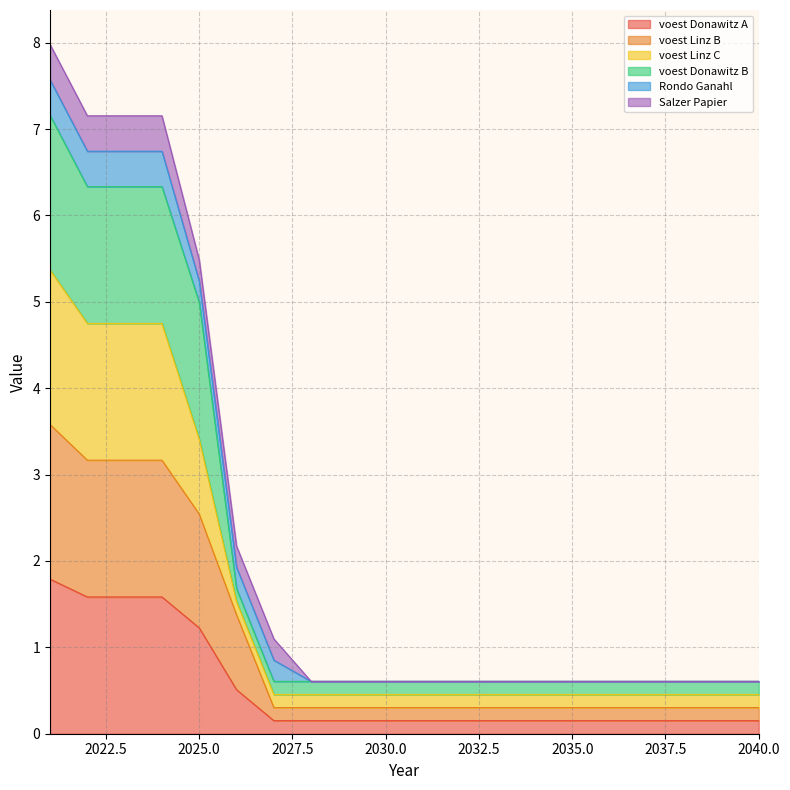

Does the chart have visible grid lines?

Yes